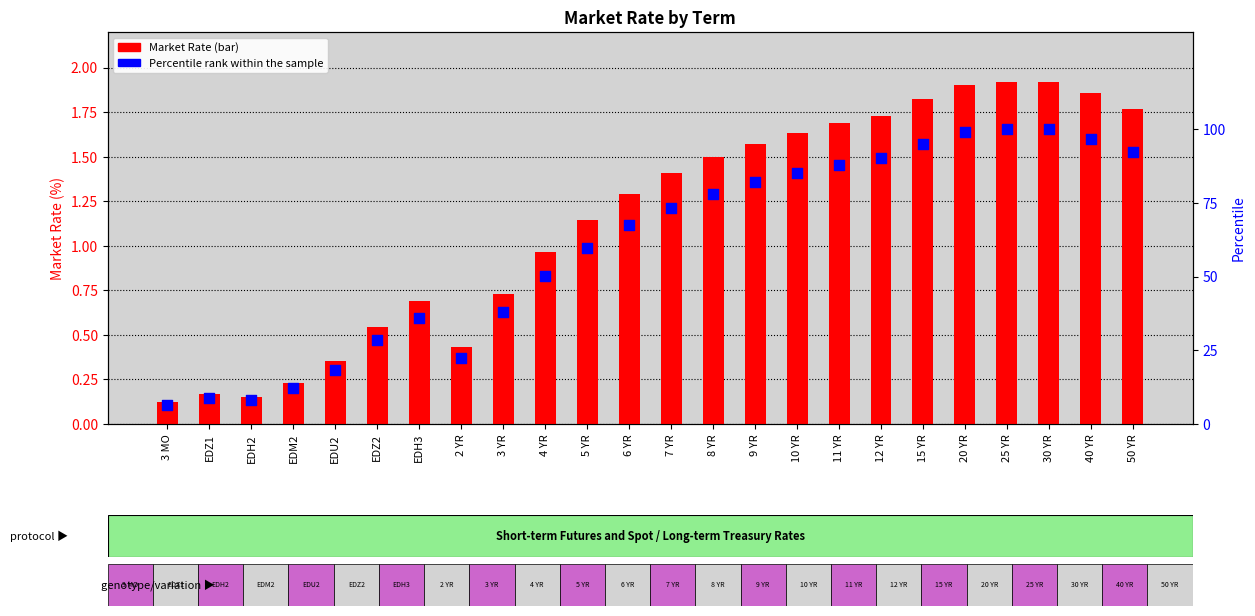

At how many categories does at least one series exceed 29?

17